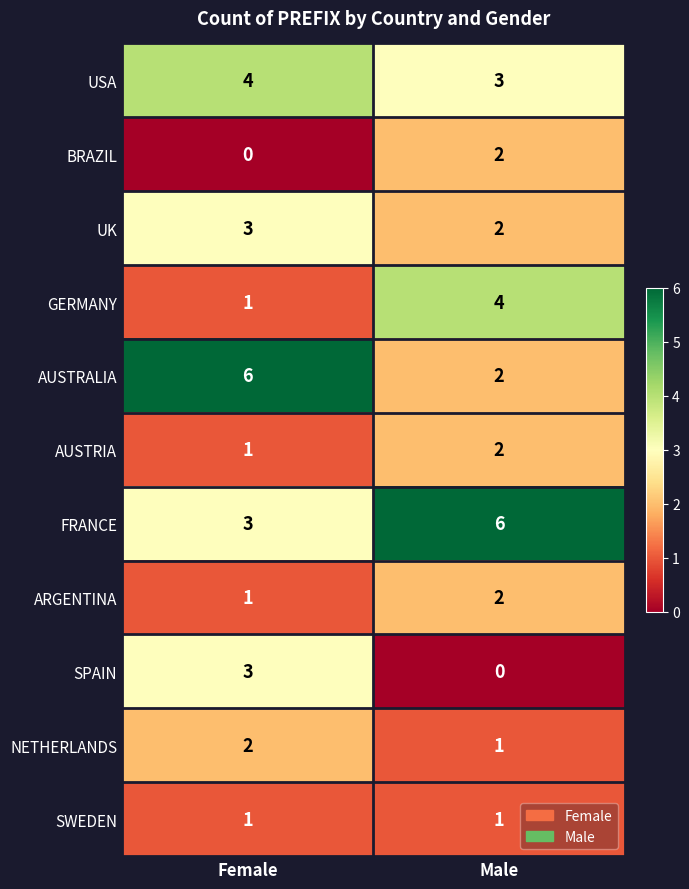

What is the difference between the maximum and minimum values in the GERMANY series?

3